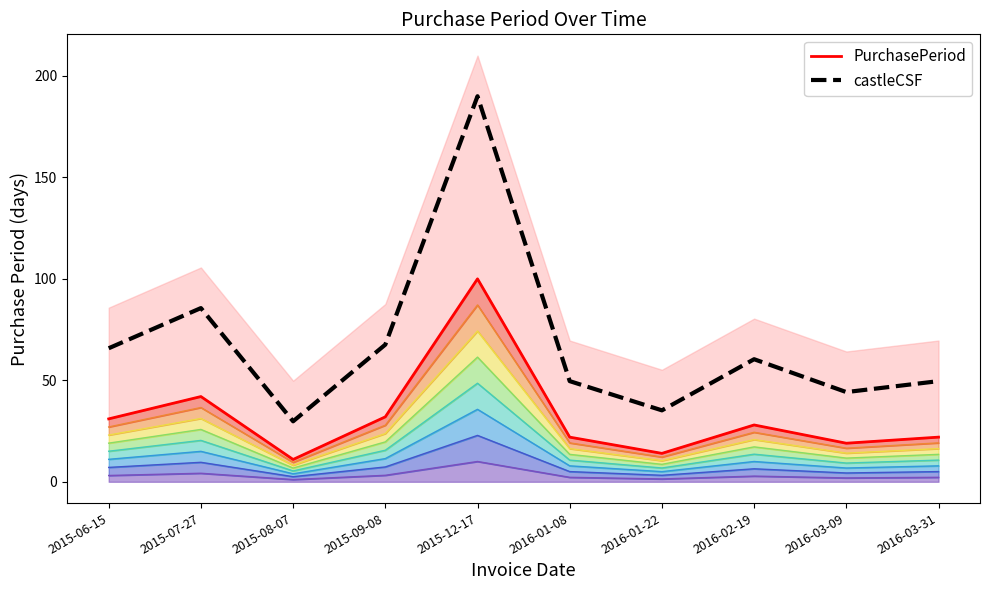

How many data points in castleCSF are above 60?

5